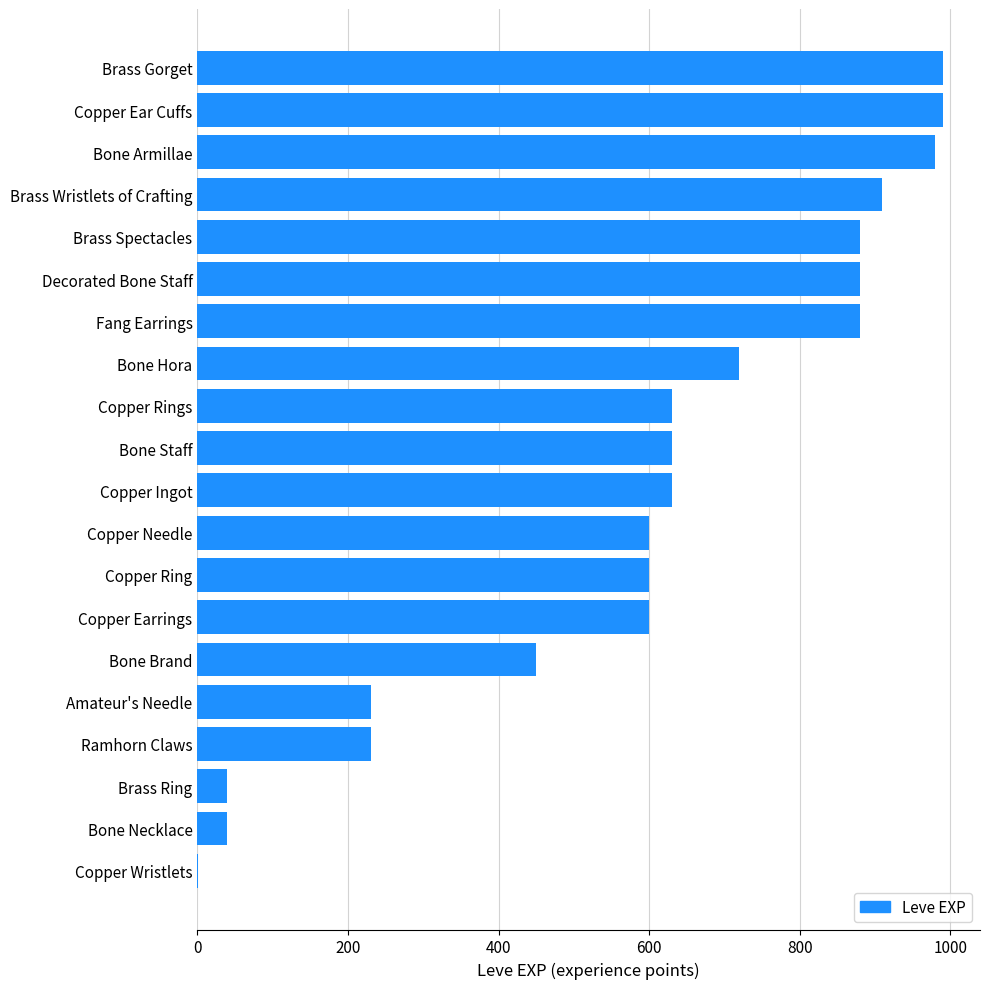

What is the greatest value displayed?

990